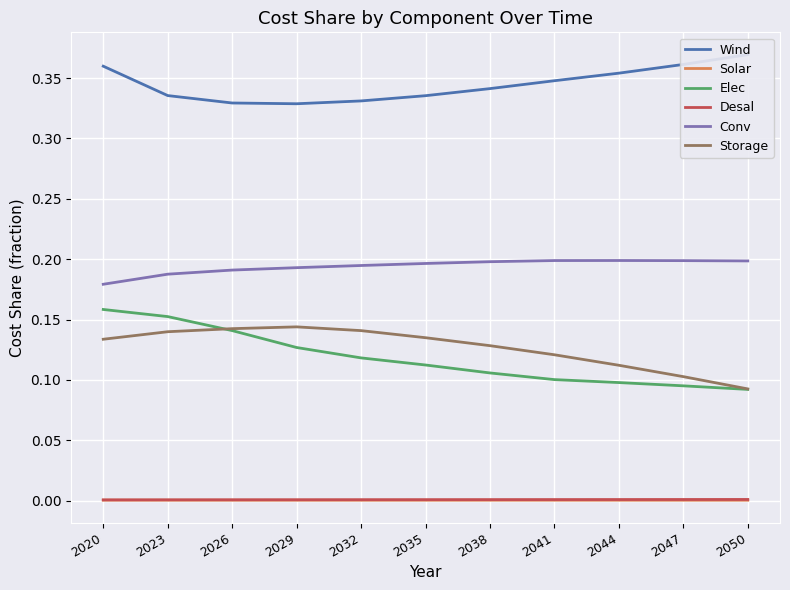

True or false: Solar and Storage intersect in this chart.

False